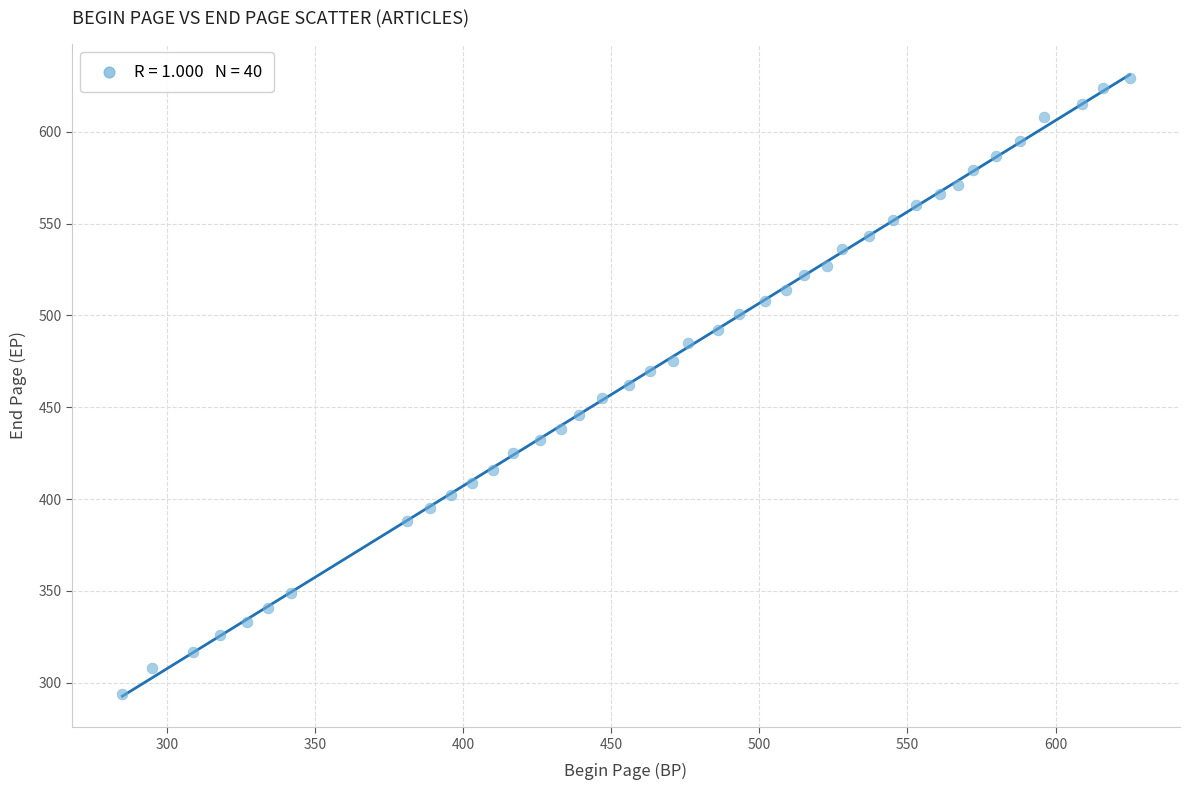

What is the range of X values (max minus min)?

340